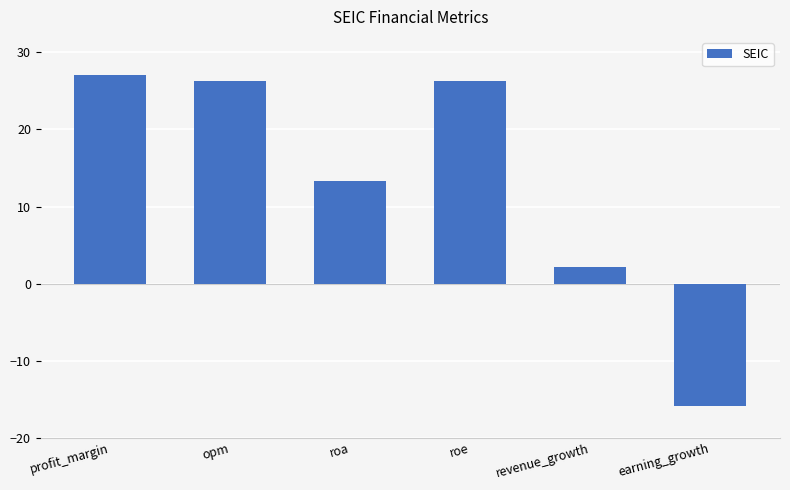

Count the number of values greater than 26.

3